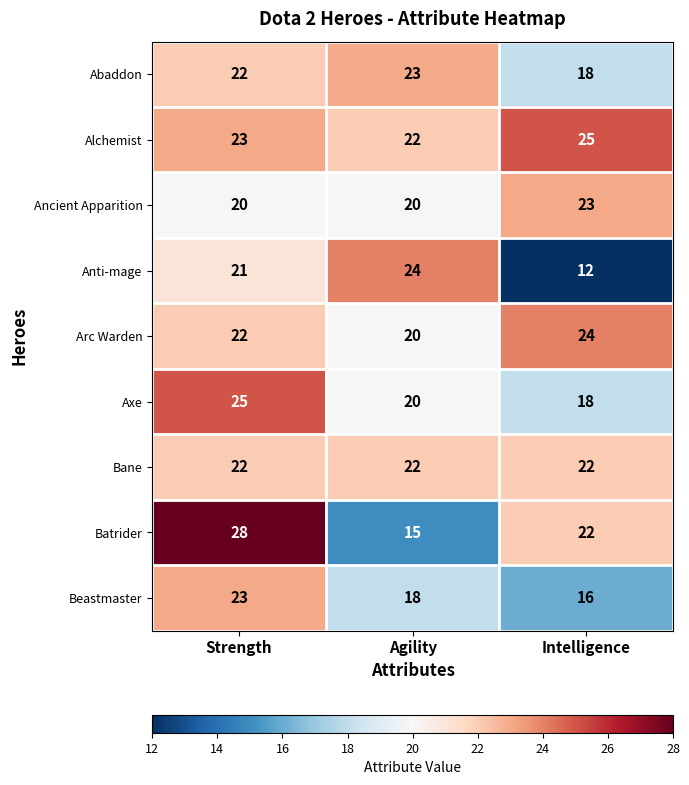

List the labels in order of Axe value, largest first.

Strength, Agility, Intelligence